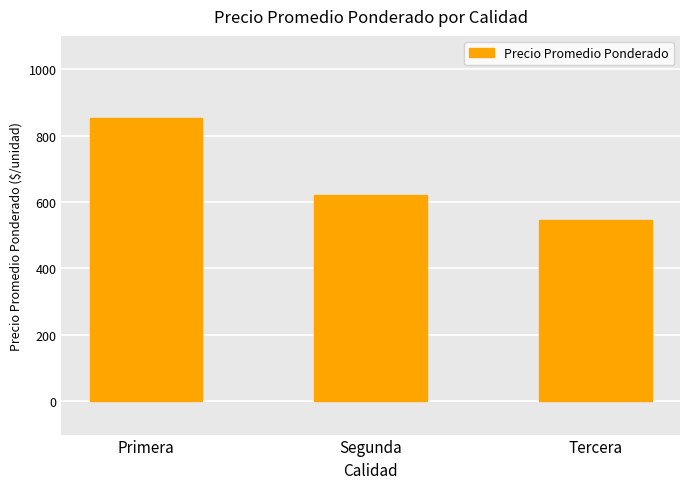

What is the greatest value displayed?

854.3